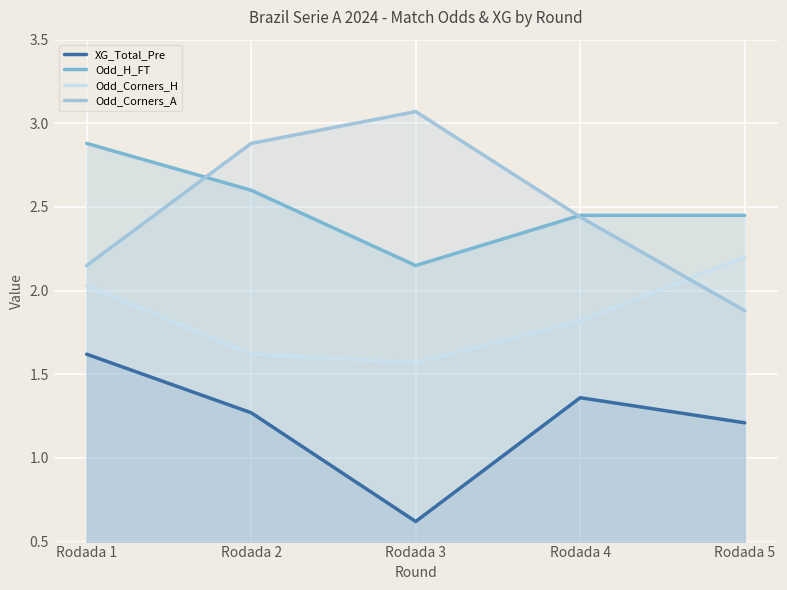

At Rodada 1, list the series in order from largest to smallest.

Odd_H_FT, Odd_Corners_A, Odd_Corners_H, XG_Total_Pre